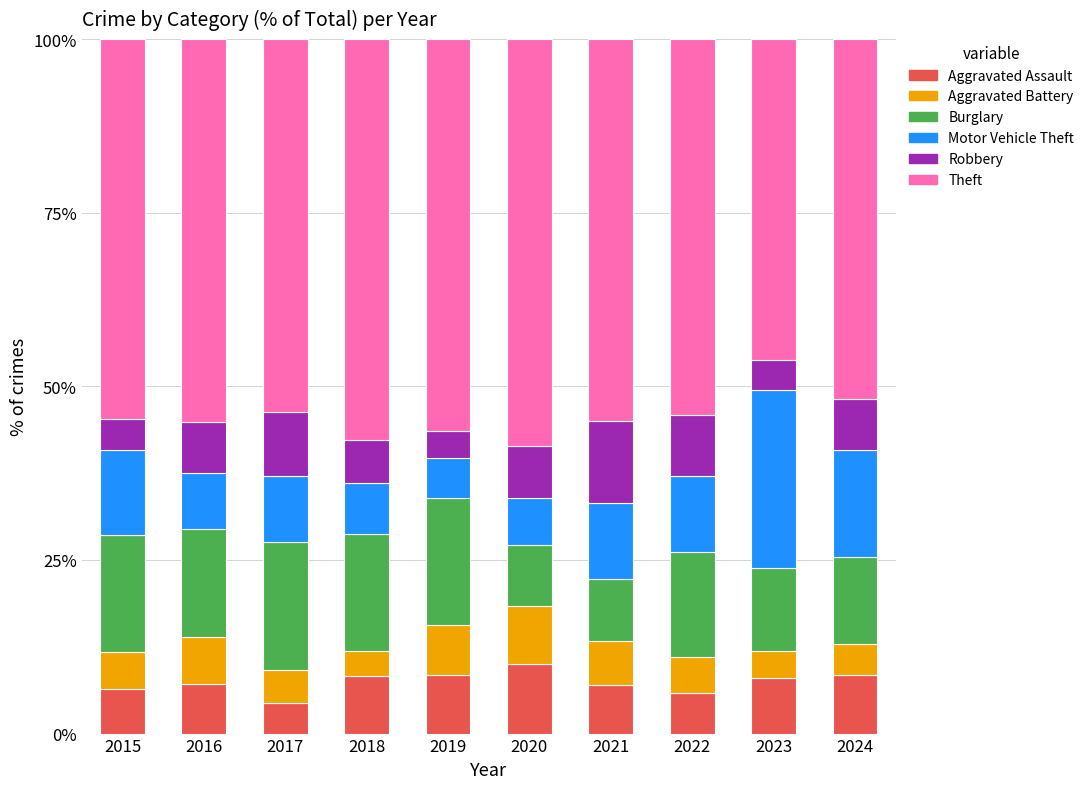

How many categories are shown in the chart?

10